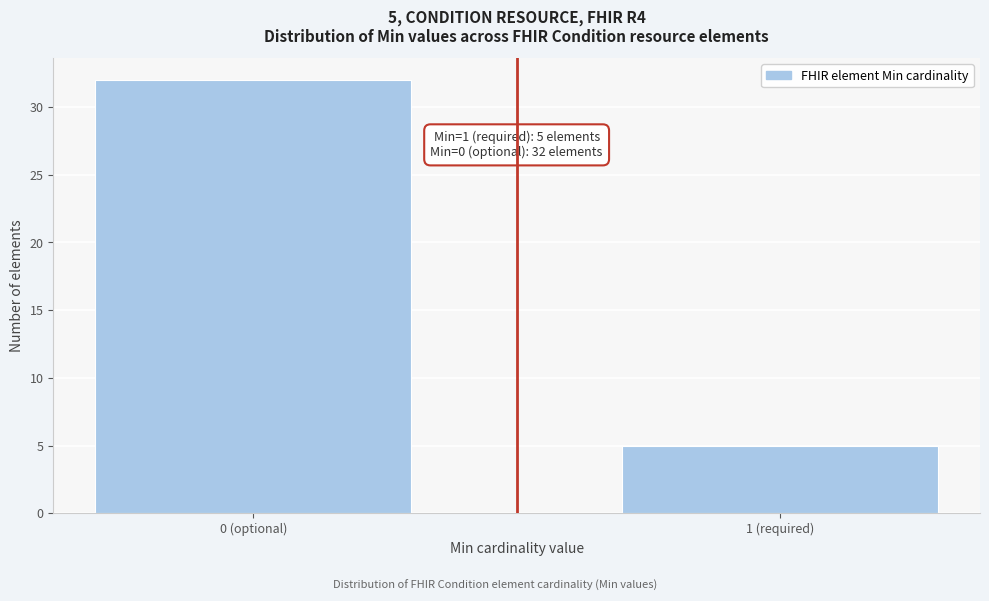

Reading left to right, what are all the values shown in this chart?

0 (optional)=32	1 (required)=5